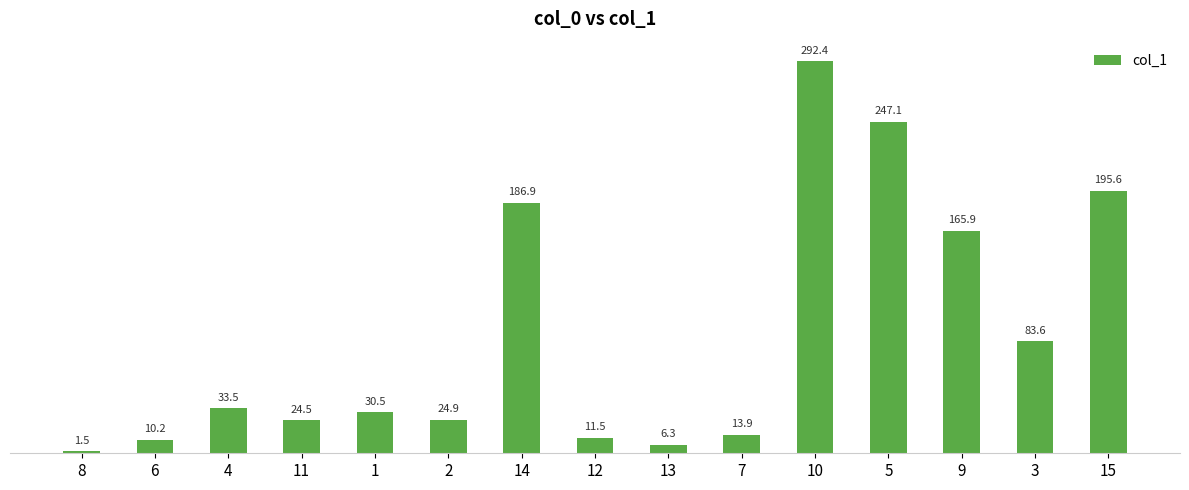

What is the difference between the values at 10 and 9?

126.5